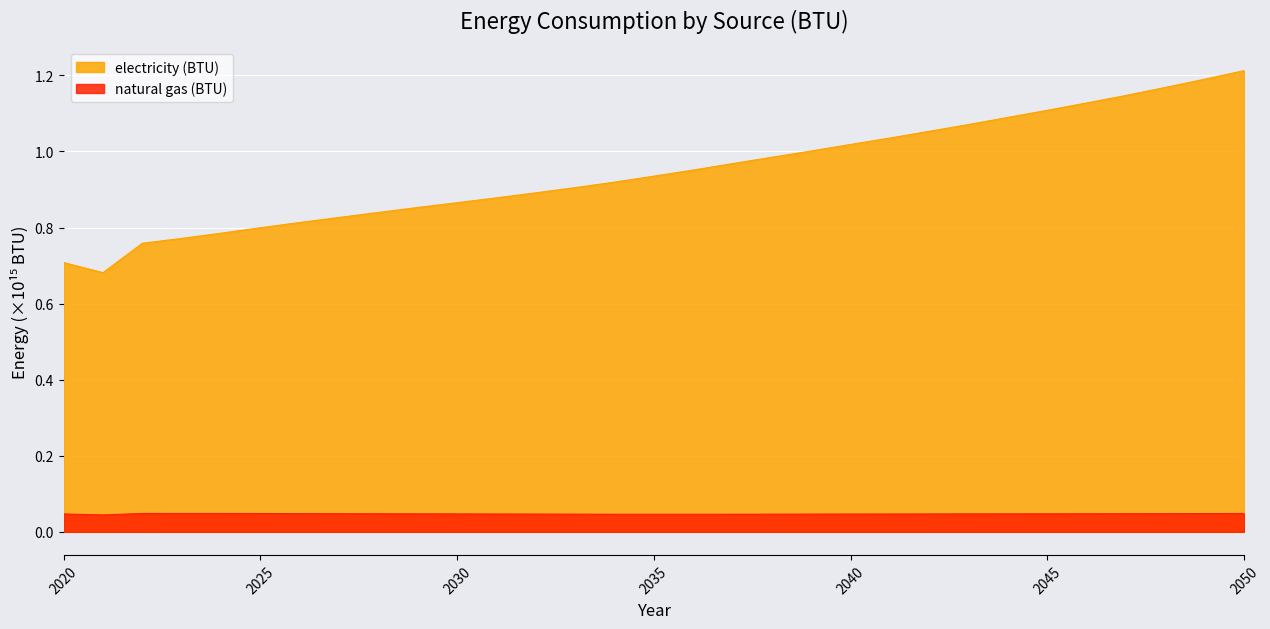

Reading left to right, extract all data points from this chart.

electricity (BTU): 0.7	0.7	0.8	0.8	0.8	0.8	0.8	0.8	0.8	0.9	0.9	0.9	0.9	0.9	0.9	0.9	1.0	1.0	1.0	1.0	1.0	1.0	1.1	1.1	1.1	1.1	1.1	1.1	1.2	1.2	1.2
natural gas (BTU): 0.0	0.0	0.0	0.0	0.0	0.0	0.0	0.0	0.0	0.0	0.0	0.0	0.0	0.0	0.0	0.0	0.0	0.0	0.0	0.0	0.0	0.0	0.0	0.0	0.0	0.0	0.0	0.0	0.0	0.0	0.0